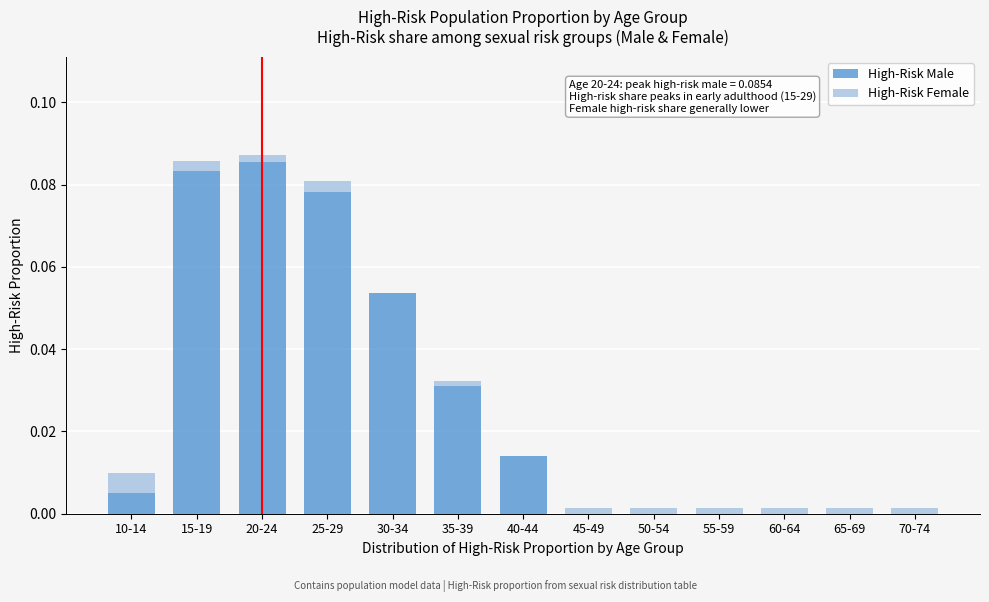

What is the sum of all High-Risk Male values?

0.4